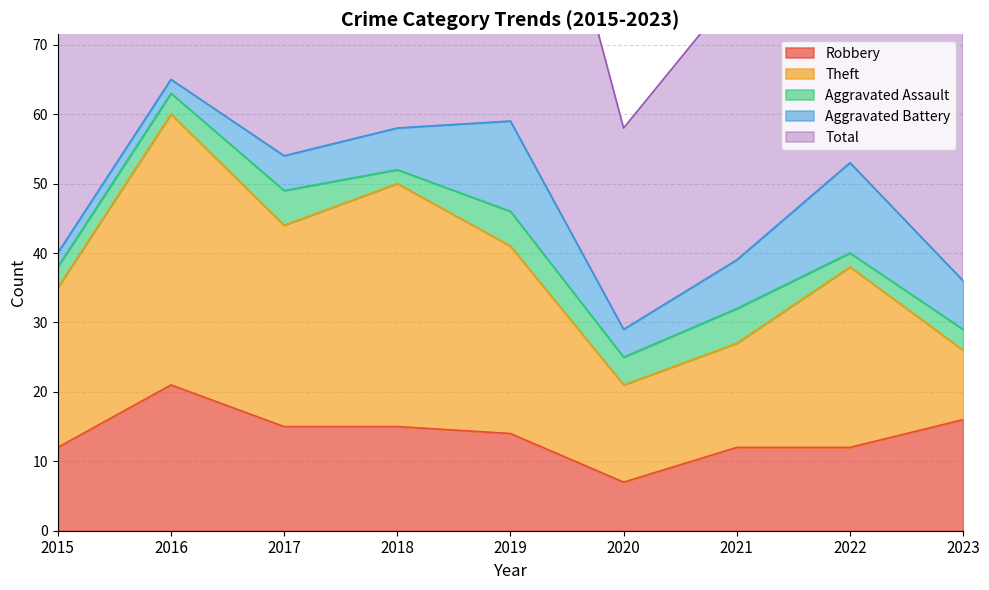

Reading left to right, what are all the values shown in this chart?

Robbery: 12	21	15	15	14	7	12	12	16
Theft: 23	39	29	35	27	14	15	26	10
Aggravated Assault: 3	3	5	2	5	4	5	2	3
Aggravated Battery: 2	2	5	6	13	4	7	13	7
Total: 40	65	54	59	60	29	39	55	37